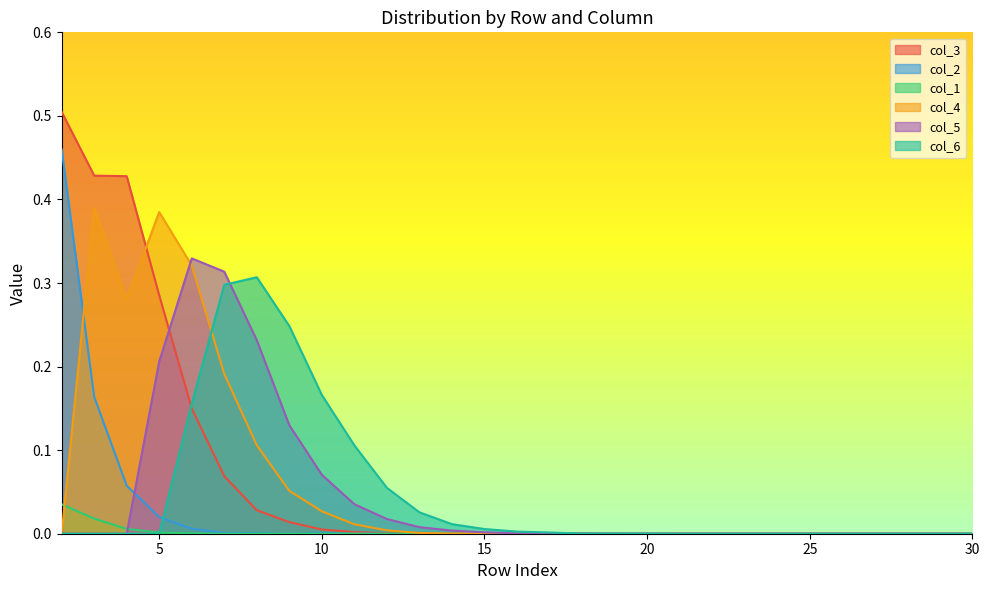

What is the highest value of the col_6 series?

0.3